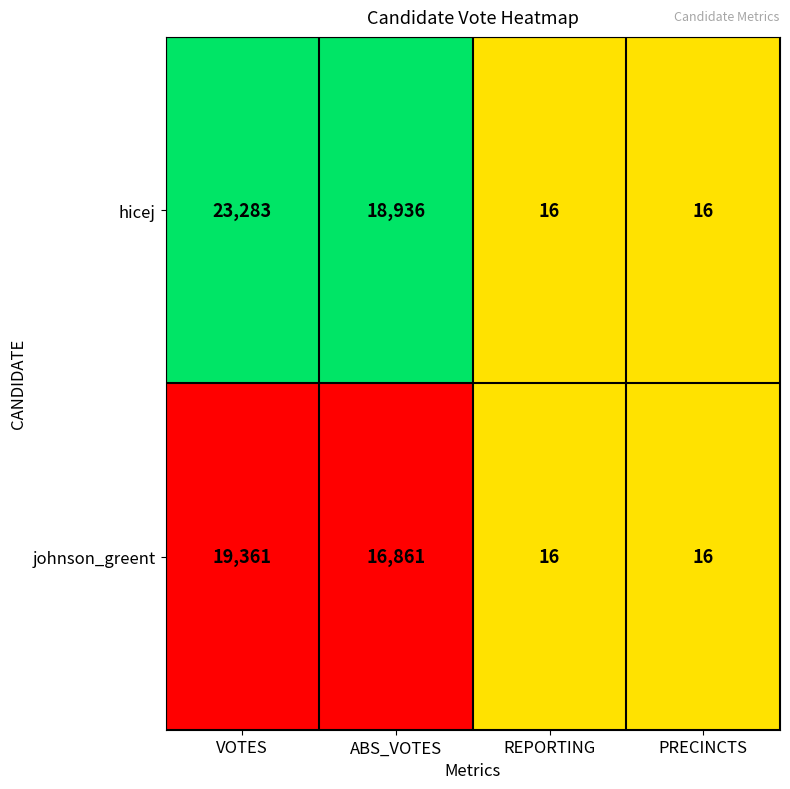

What is the total value across all series at REPORTING?

32